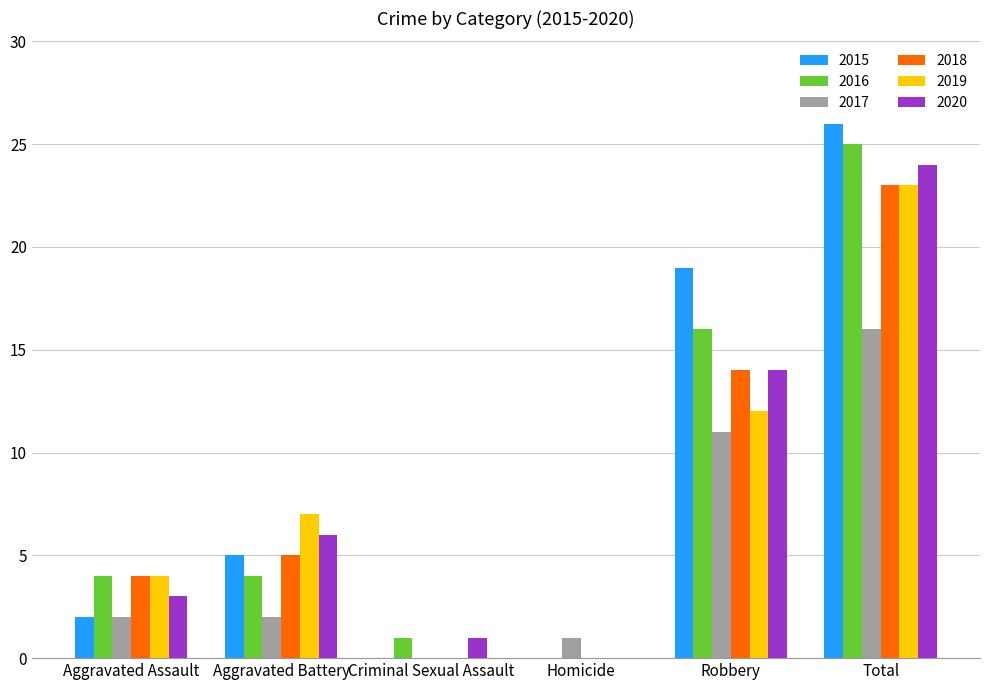

Between Homicide and Total, which series saw the biggest shift?

2015